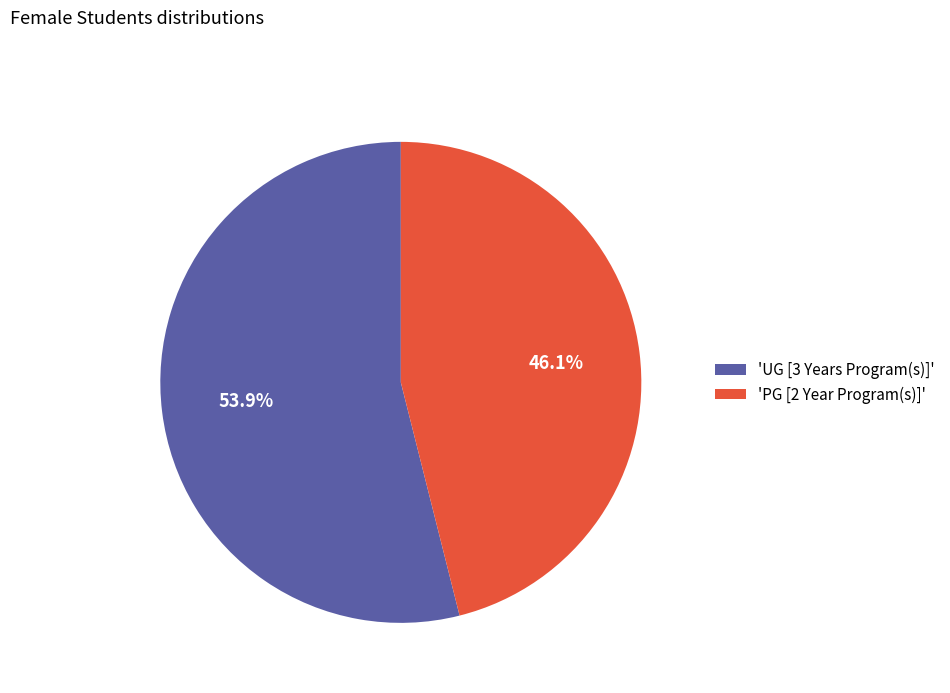

What is the total percentage of 'PG [2 Year Program(s)]' and 'UG [3 Years Program(s)]'?

100.0%